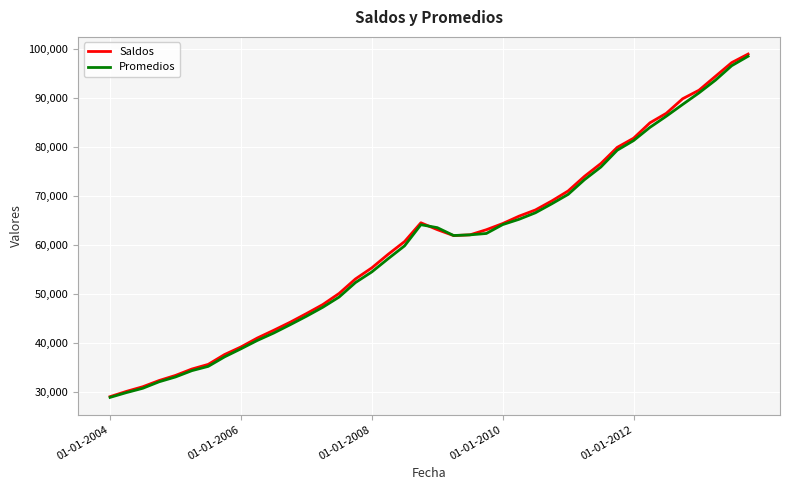

Which series has the widest spread of values?

Saldos